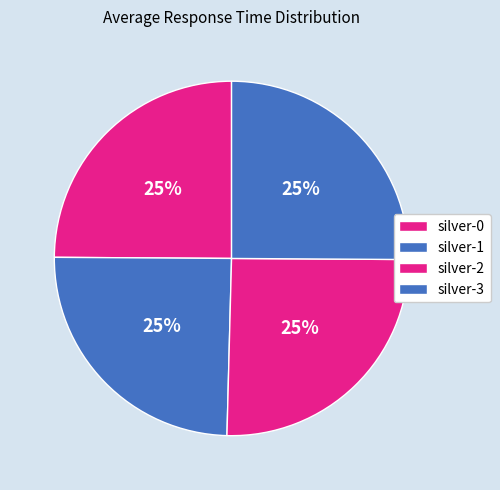

Rank the categories by value from lowest to highest.

silver-1, silver-0, silver-3, silver-2